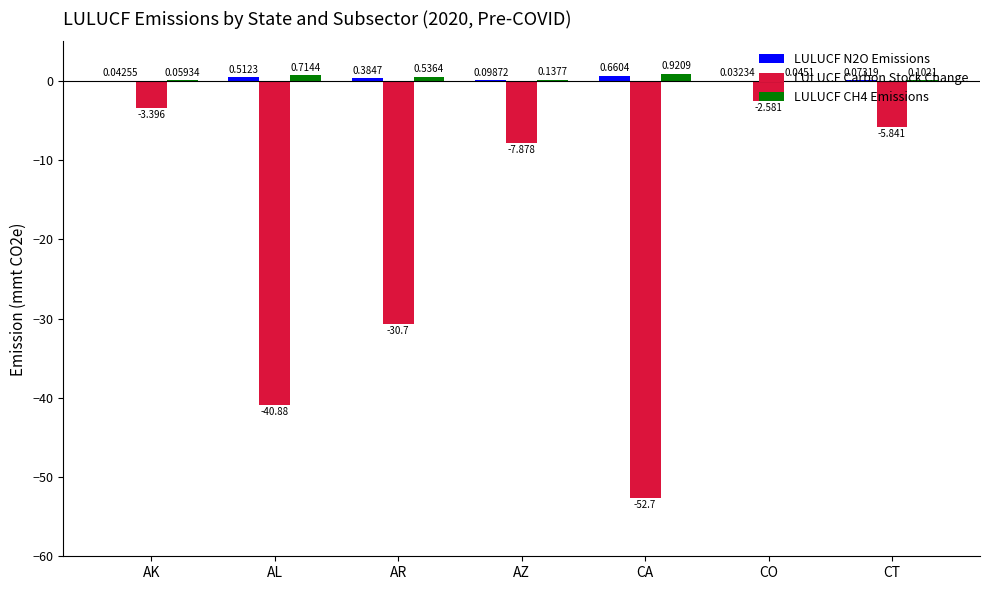

Which series changed the most between AL and AZ?

LULUCF Carbon Stock Change